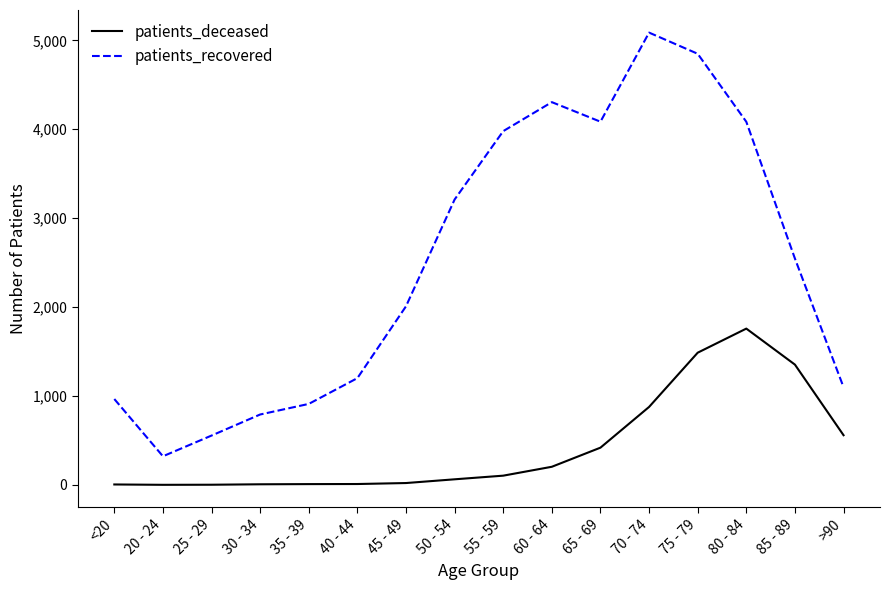

What is the sum of the patients_deceased values at 35 - 39 and 50 - 54?

72